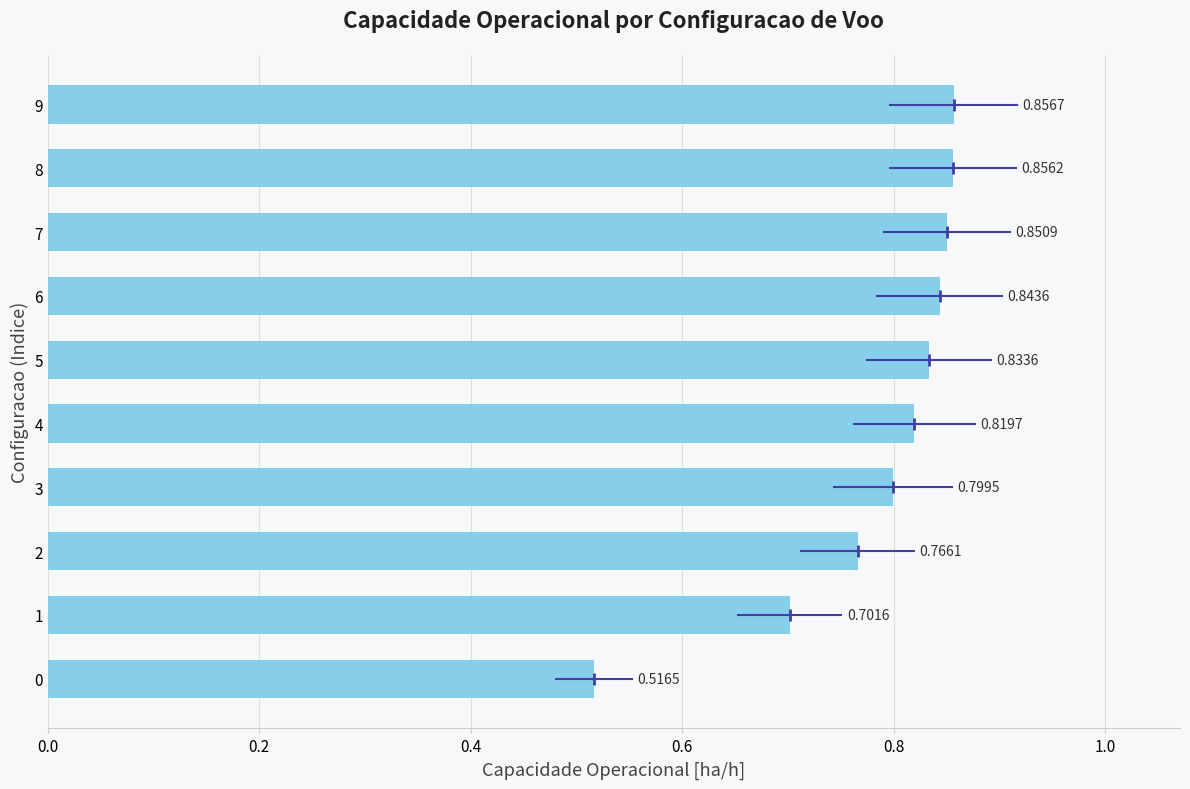

What is the change in value from 2 to 9?

+0.1